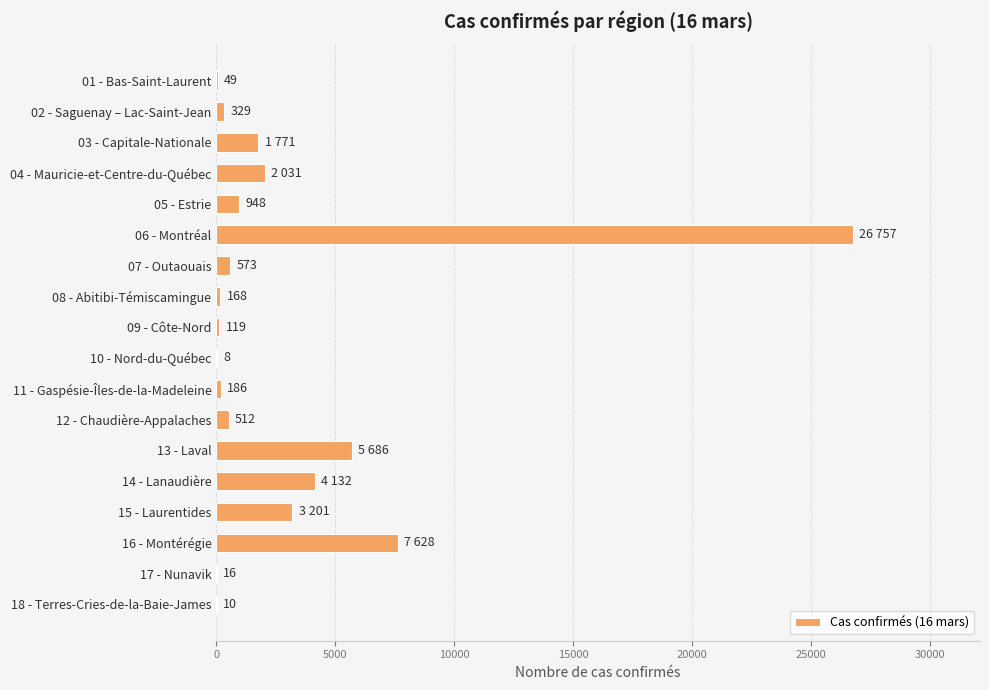

What is the average value?

3007